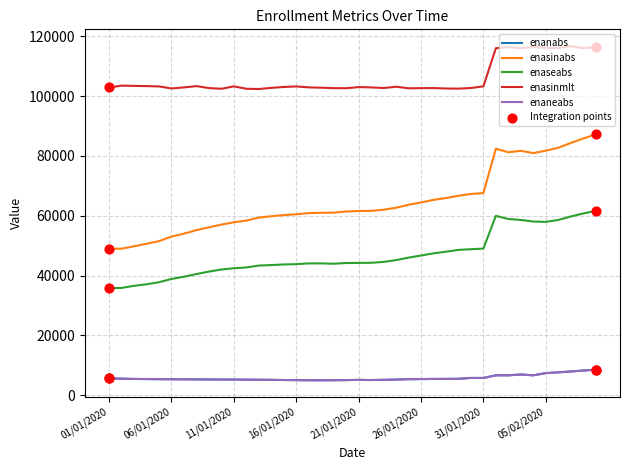

Which series has the largest total across all categories?

enasinmlt